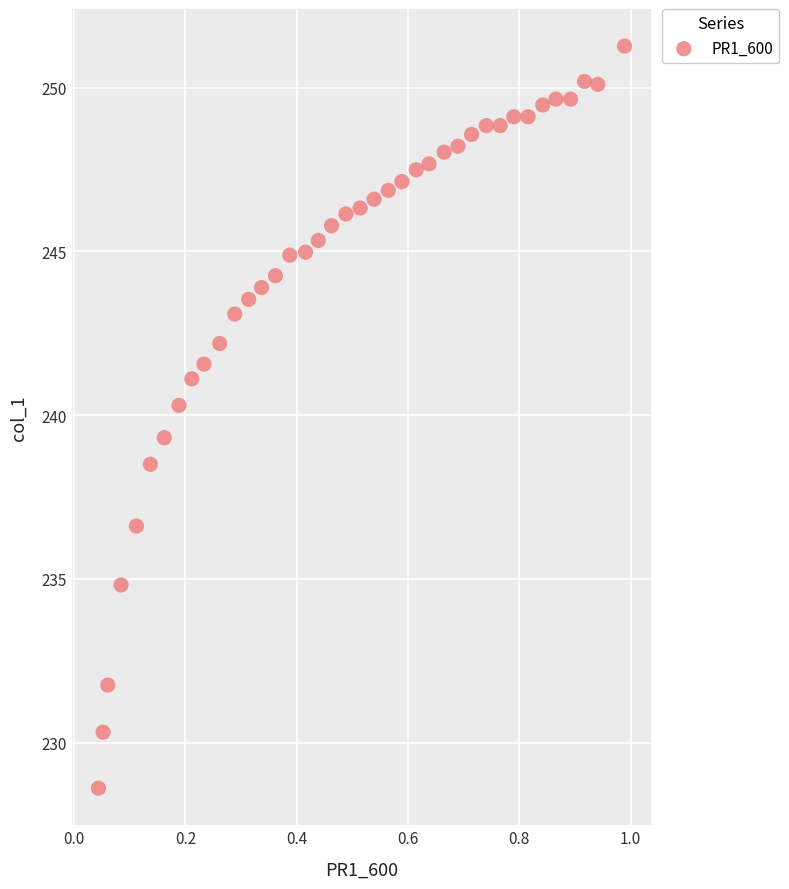

What is the range of X values (max minus min)?

0.9